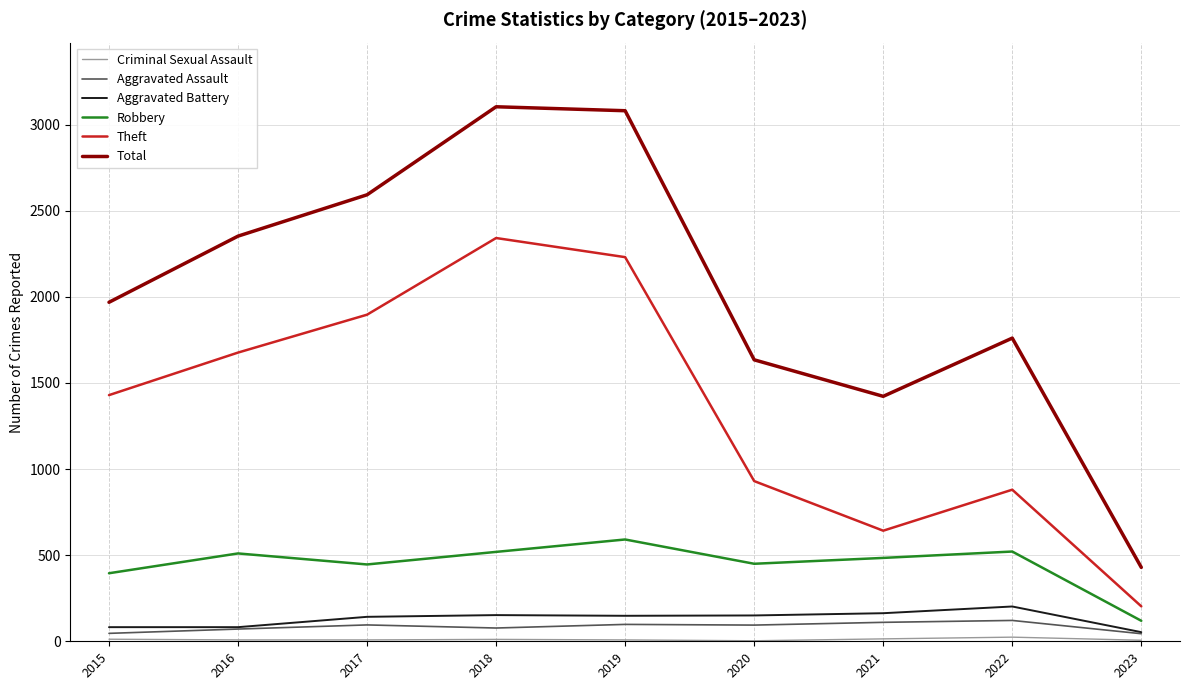

At which label does Robbery reach its minimum?

2023